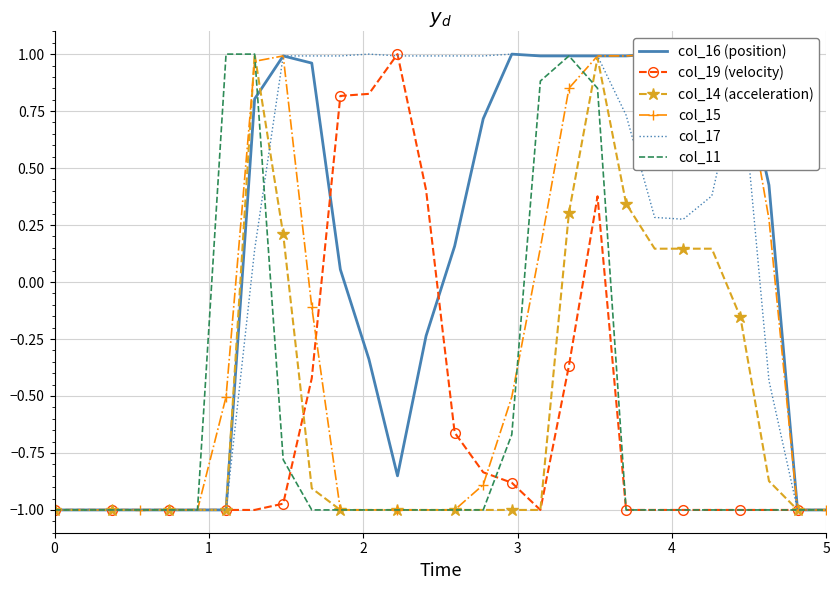

The col_19 (velocity) series shows -1.0 at 5. True or false?

True